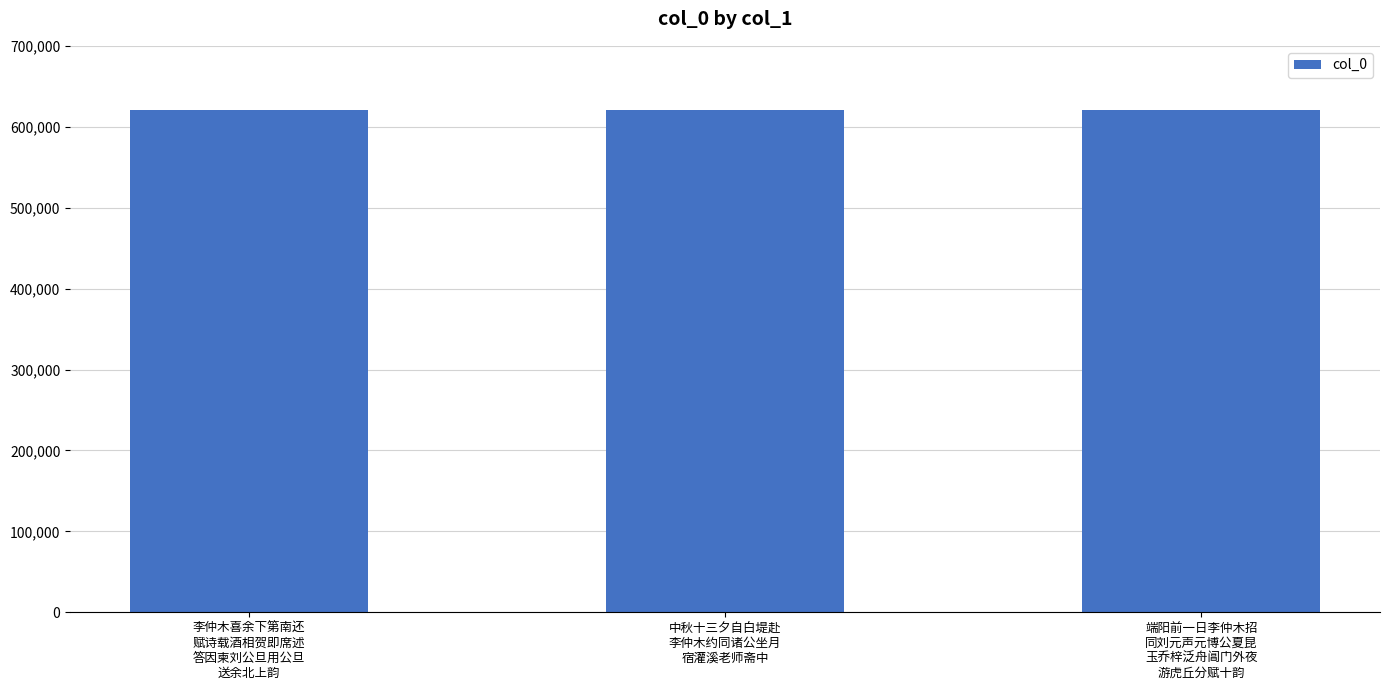

What is the change in value from 李仲木喜余下第南还
赋诗载酒相贺即席述
答因柬刘公旦用公旦
送余北上韵 to 端阳前一日李仲木招
同刘元声元博公夏昆
玉乔梓泛舟阊门外夜
游虎丘分赋十韵?

+243